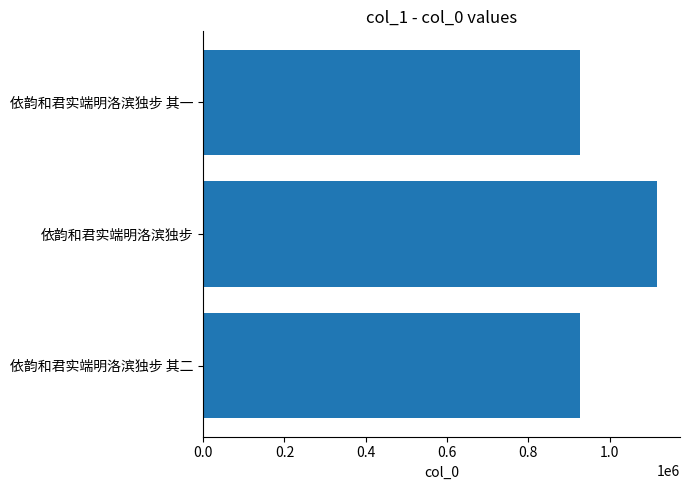

Is it true that the value at 依韵和君实端明洛滨独步 其一 is 317382?

False